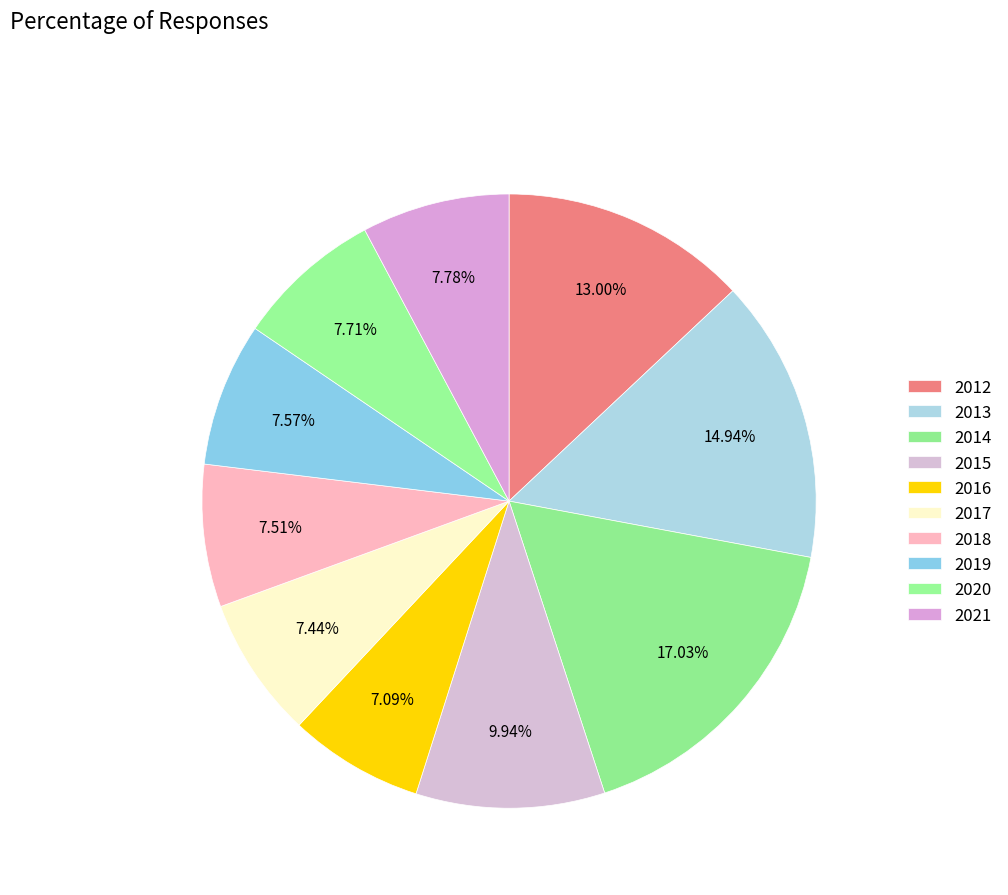

What is the ratio of the value at 2018 to the value at 2020?

1.0